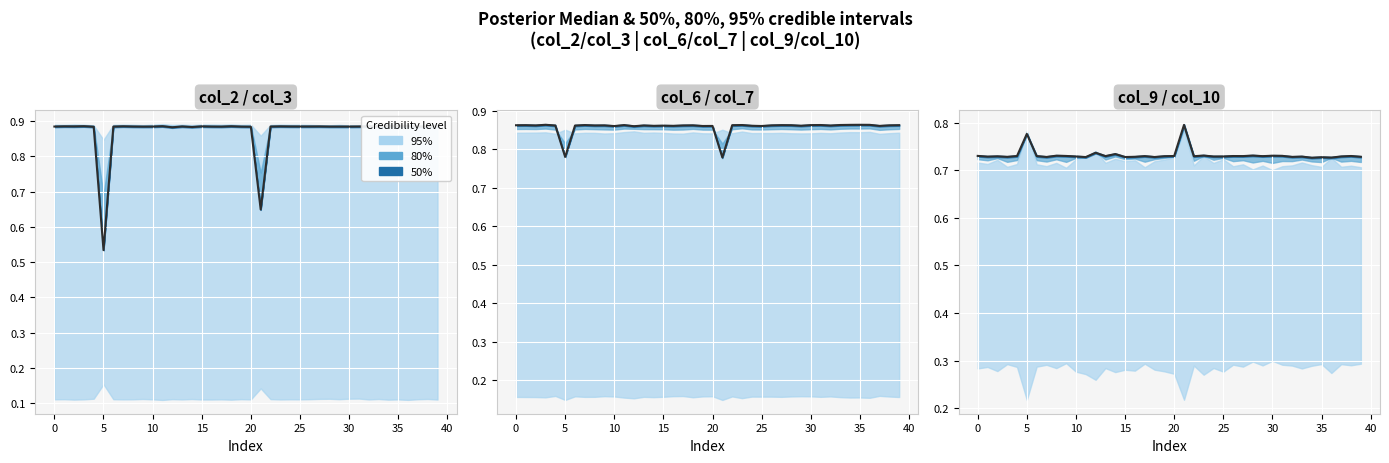

How many points are lower than both their immediate neighbors (excluding endpoints)?

14